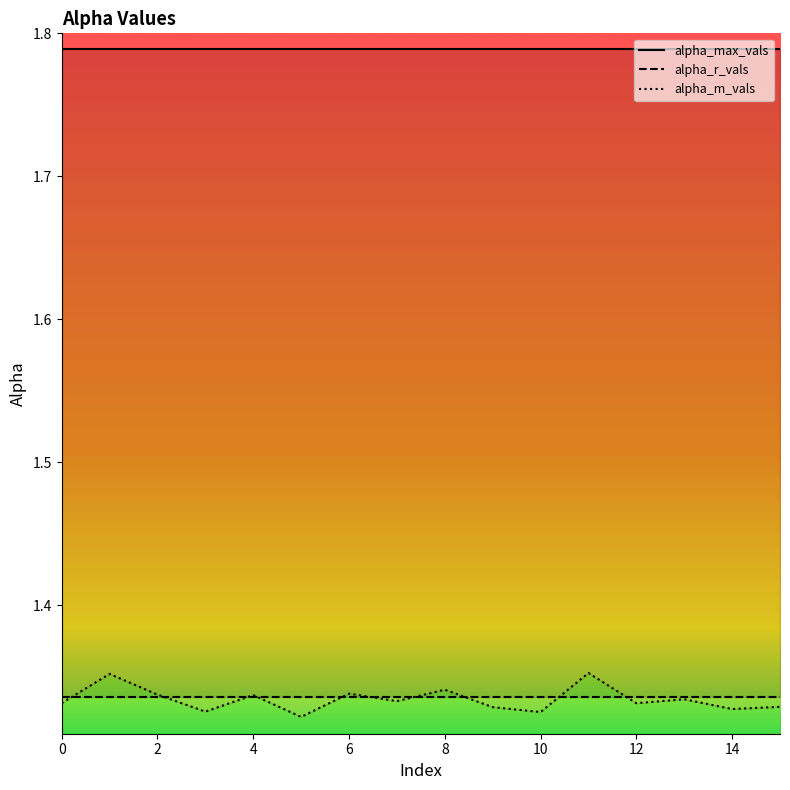

Between 6 and 8, which series saw the biggest shift?

alpha_m_vals